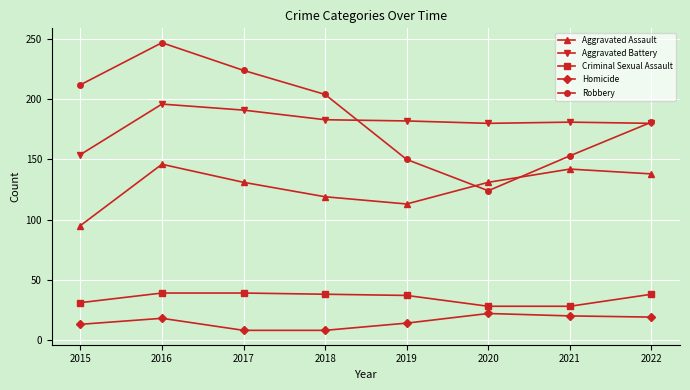

Is it true that Robbery equals 153 at 2021?

True